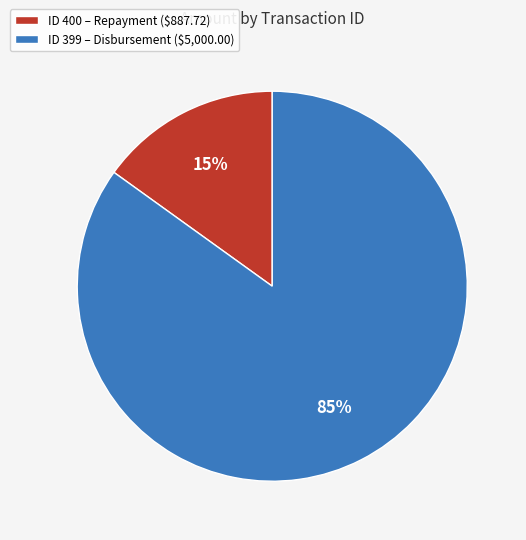

Does ID 400 – Repayment ($887.72) account for over 50% of the chart?

No